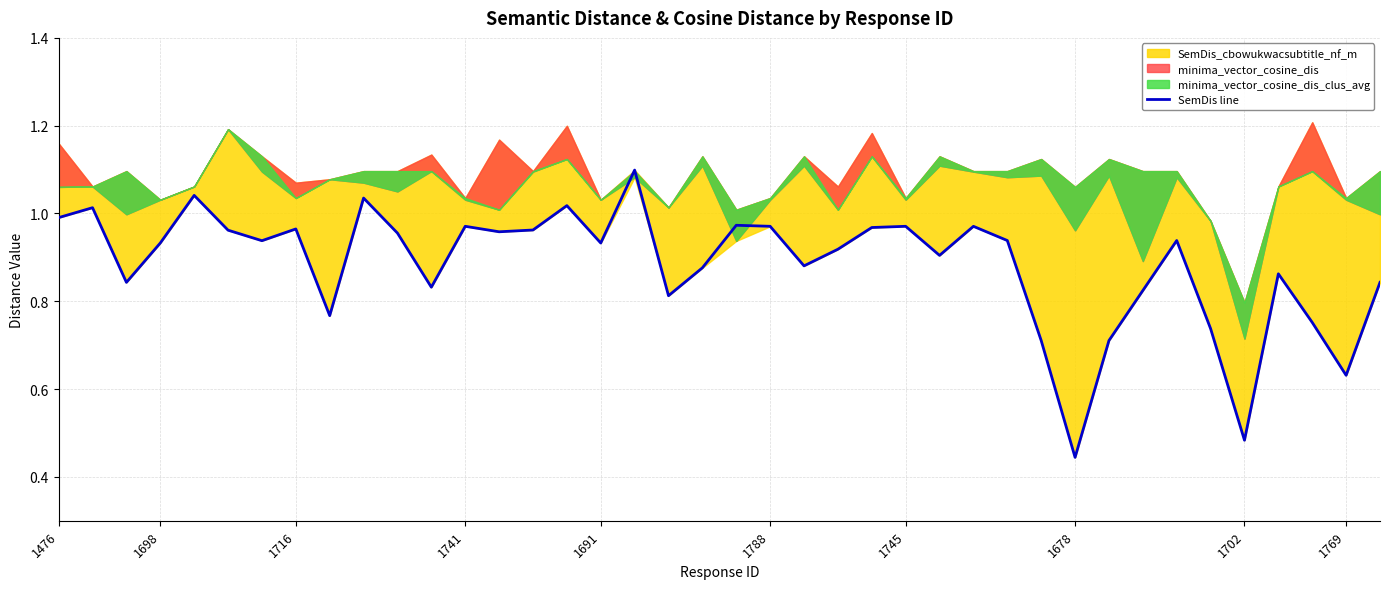

What is the label of the 16th point from the left?

15